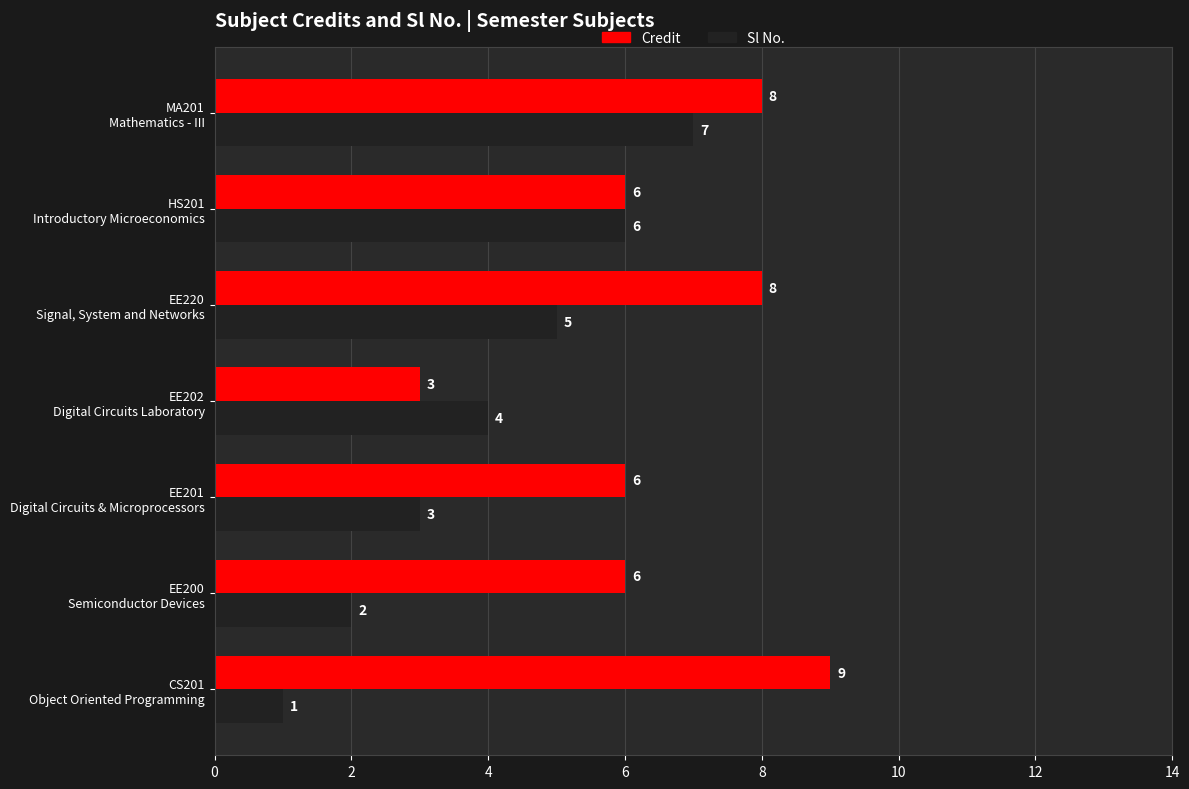

Rank the series by their maximum value, from highest to lowest.

Credit, Sl No.